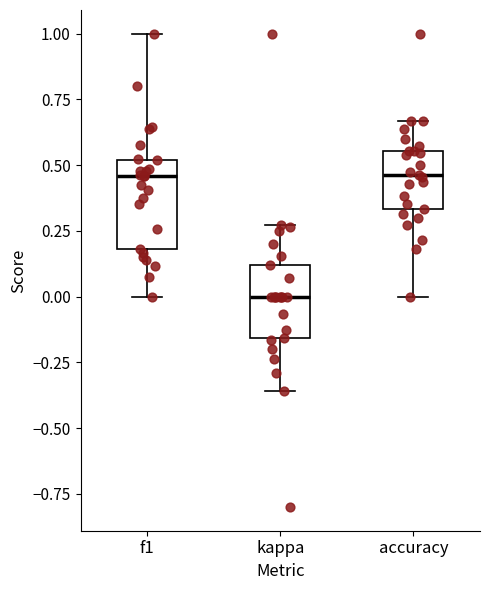

Where does the lower whisker of the box for accuracy end on the y-axis? The values are not printed on the chart, so give them approximately, as read against the axis.

0.00